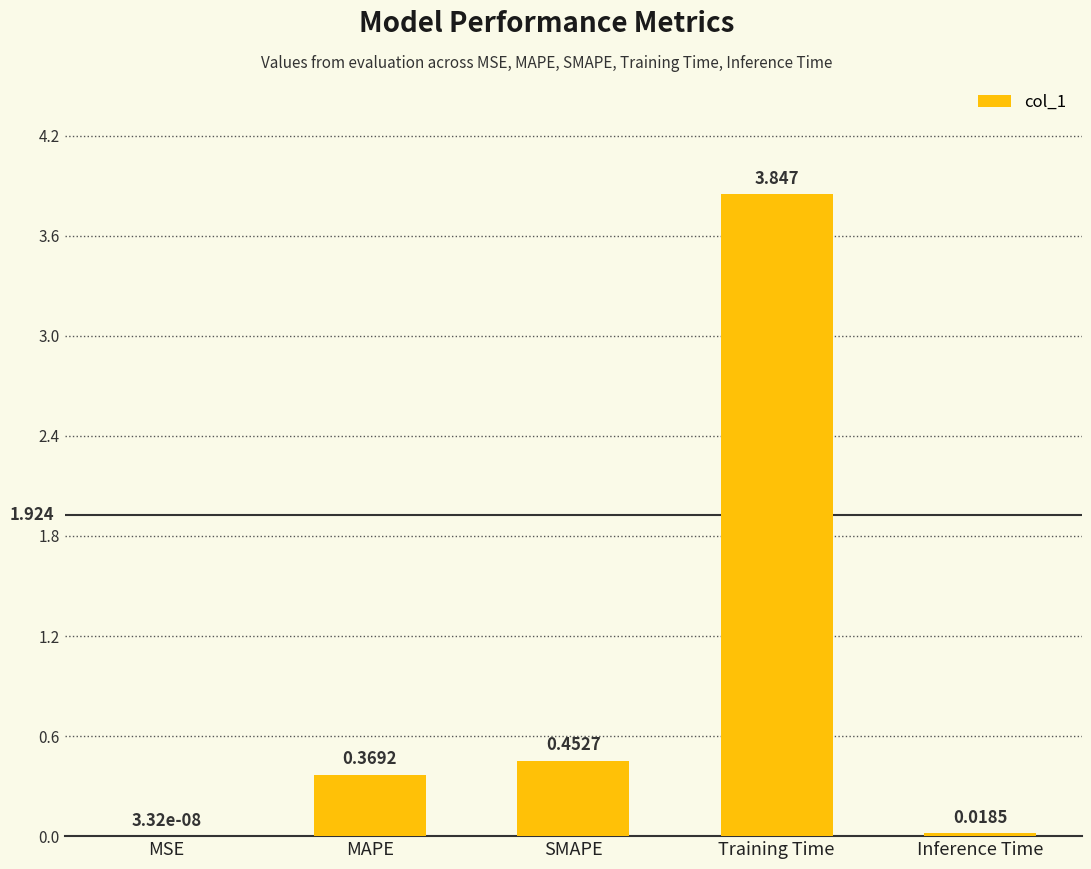

Which category has the highest value across all series?

Training Time